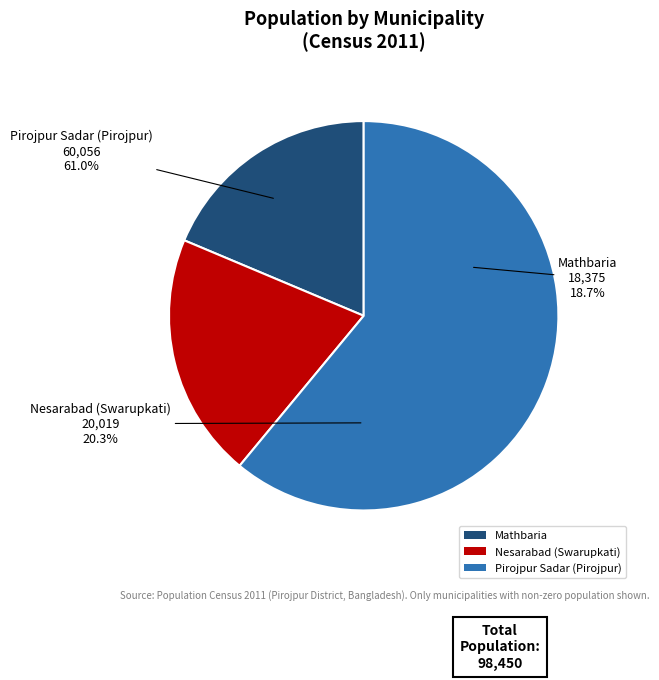

Rank the categories by value from highest to lowest.

Pirojpur Sadar (Pirojpur), Nesarabad (Swarupkati), Mathbaria